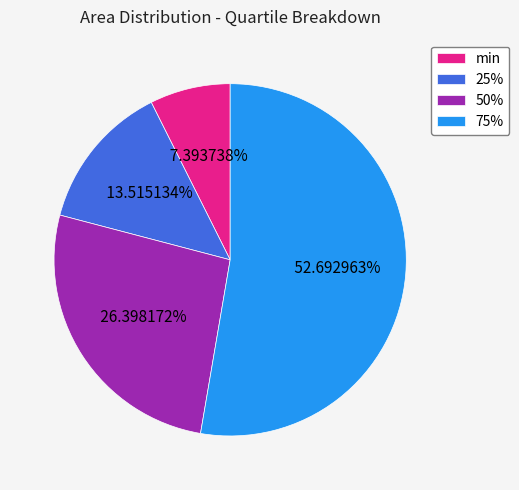

Does any single category account for the majority?

Yes